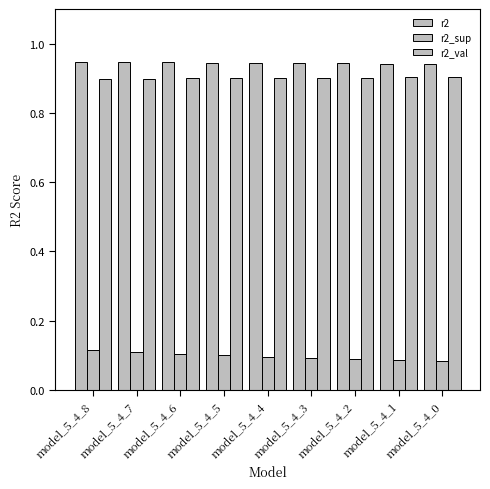

What is the sum of all r2 values?

8.5